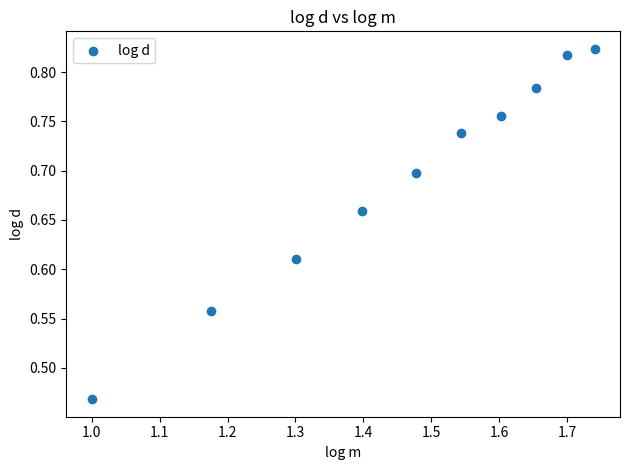

What is the average X value?

1.5